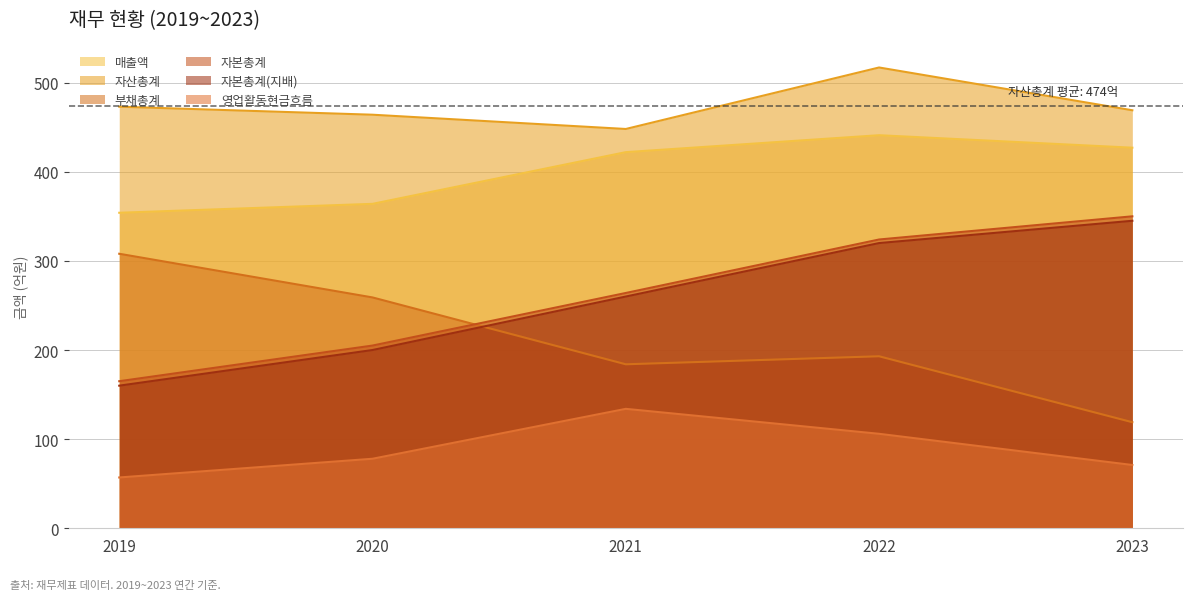

What is the minimum value shown in the chart?

57